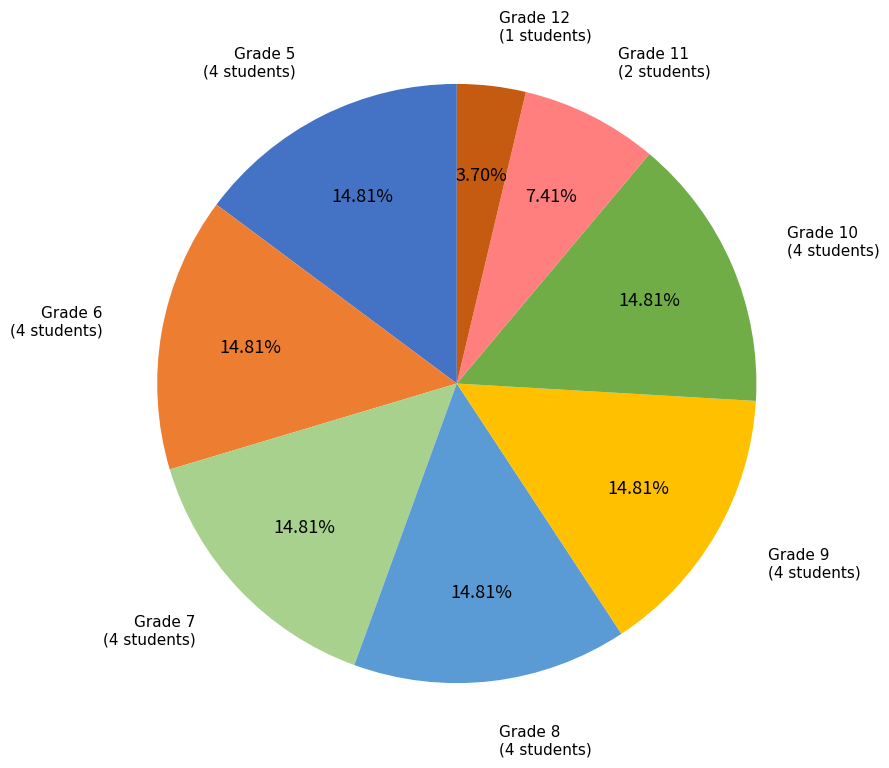

Is there any slice that represents more than half of the pie?

No